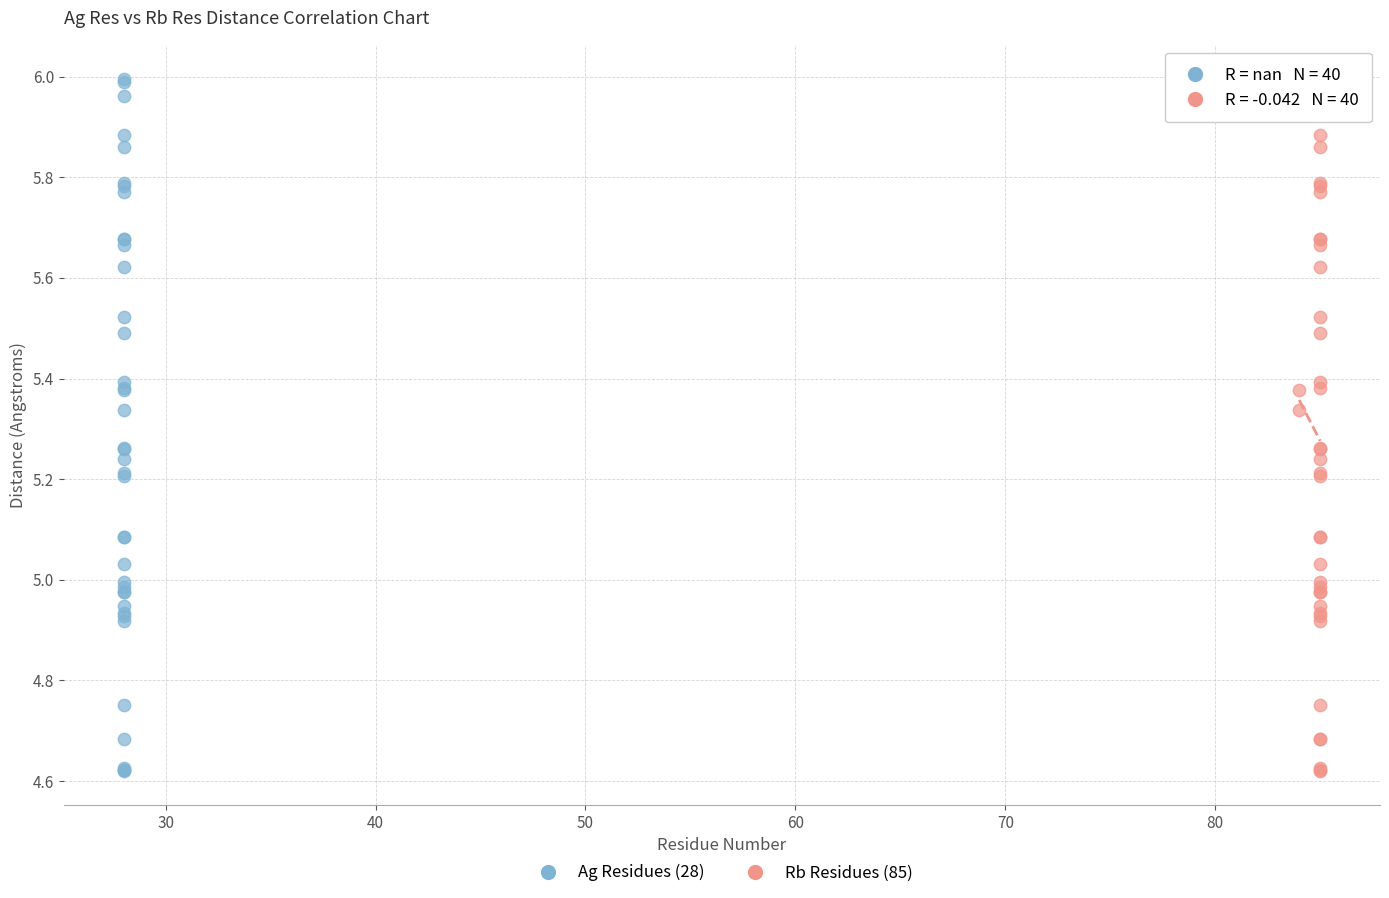

What are all the series names shown in the legend?

Ag Residues (28), Rb Residues (85)